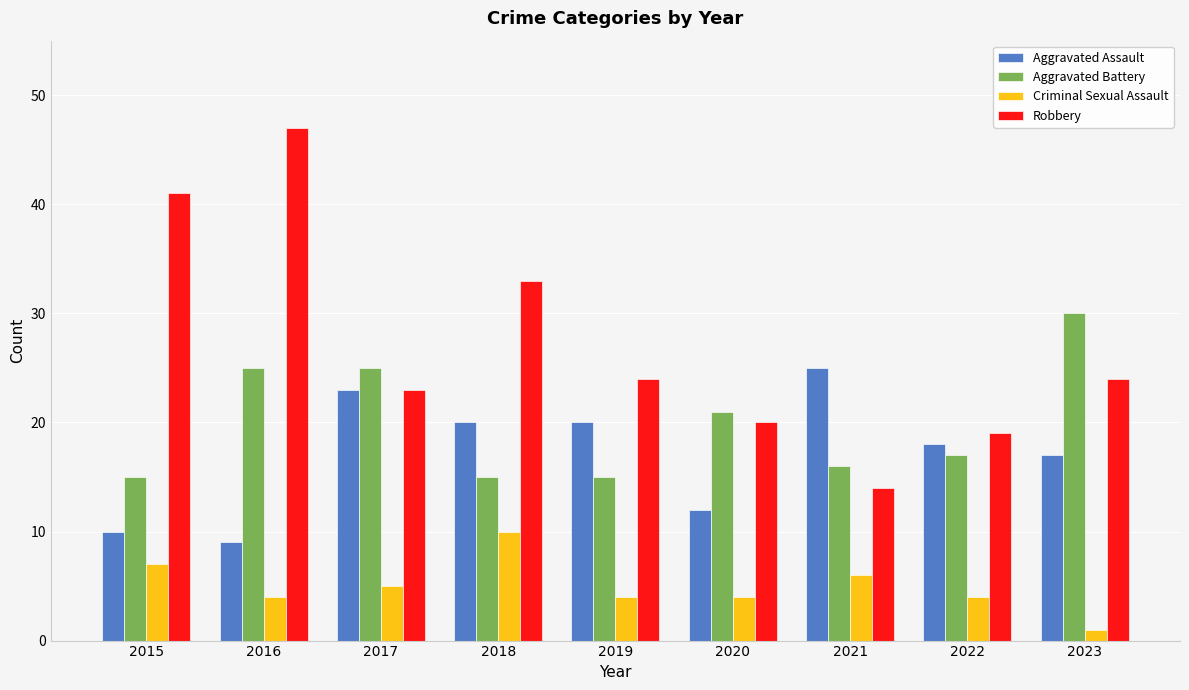

At which category does the chart reach its peak across all series?

2016